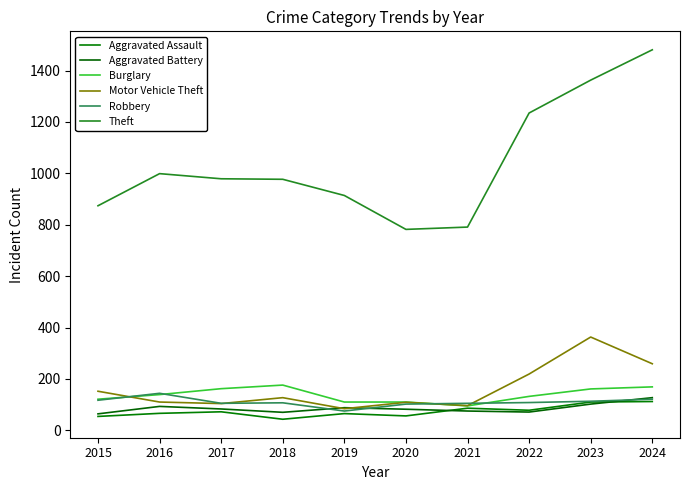

Rank the series by their maximum value, from highest to lowest.

Theft, Motor Vehicle Theft, Burglary, Robbery, Aggravated Battery, Aggravated Assault